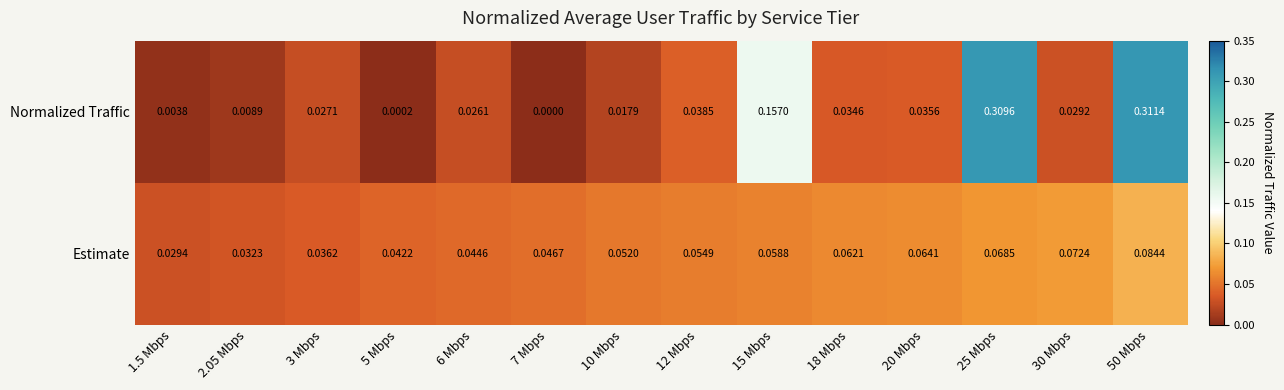

Rank the series by their average value, from highest to lowest.

Normalized Traffic, Estimate